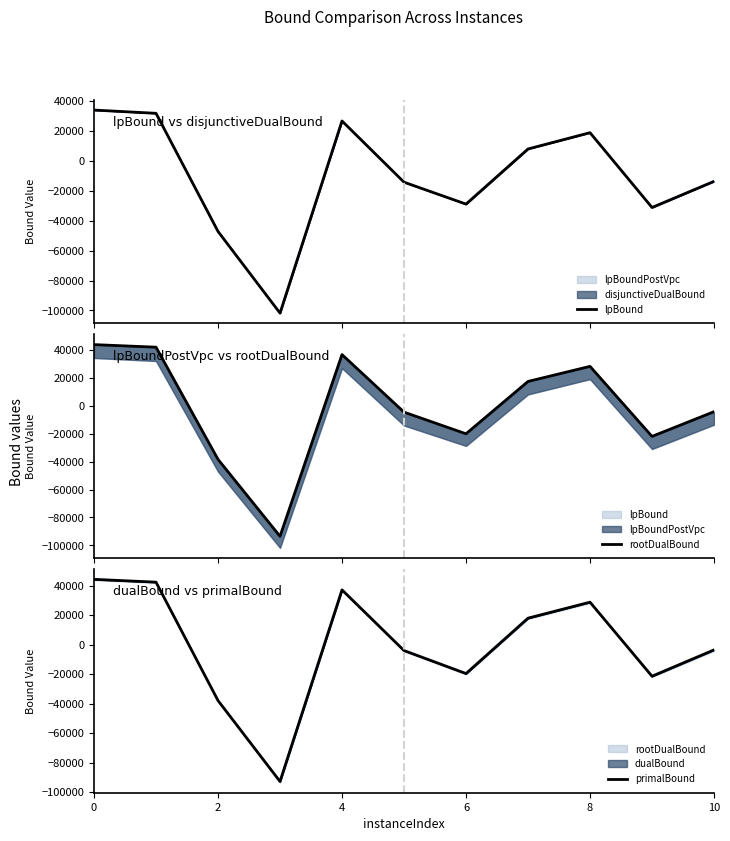

How many values in the lpBound series exceed -13613?

5